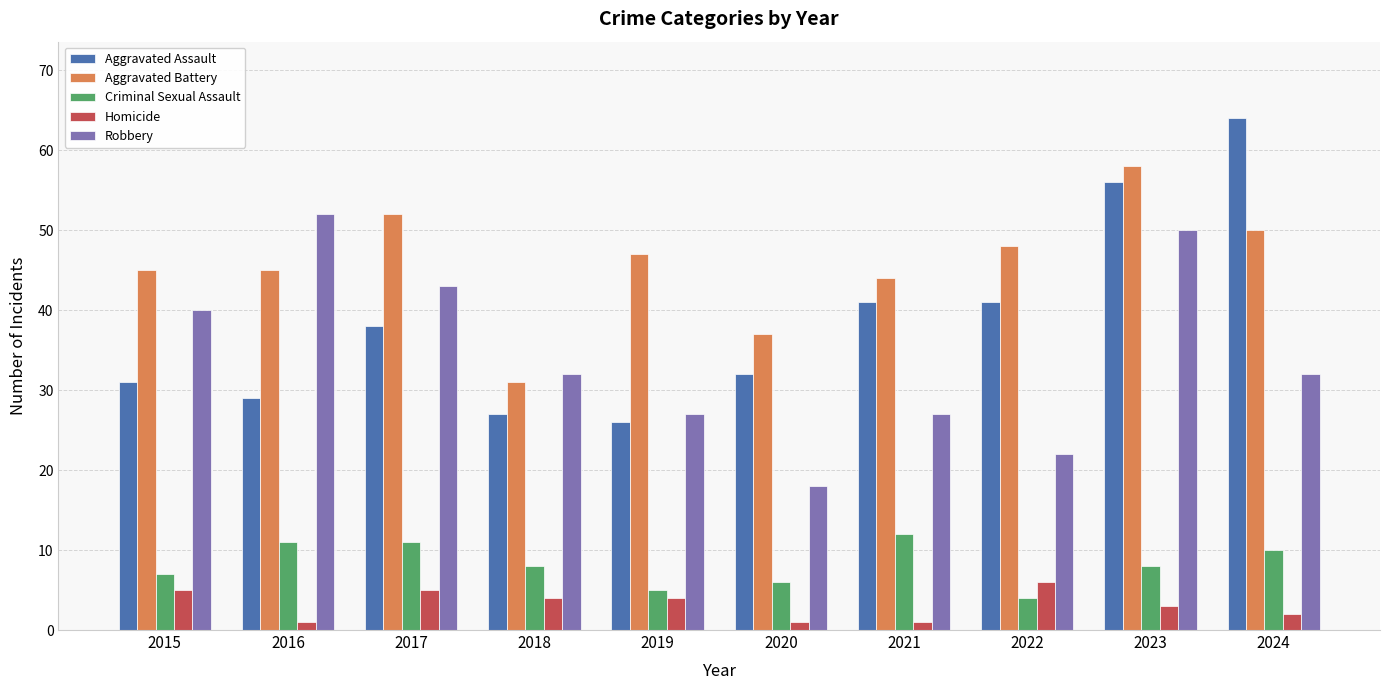

Rank the series at 2022 from highest to lowest value.

Aggravated Battery, Aggravated Assault, Robbery, Homicide, Criminal Sexual Assault